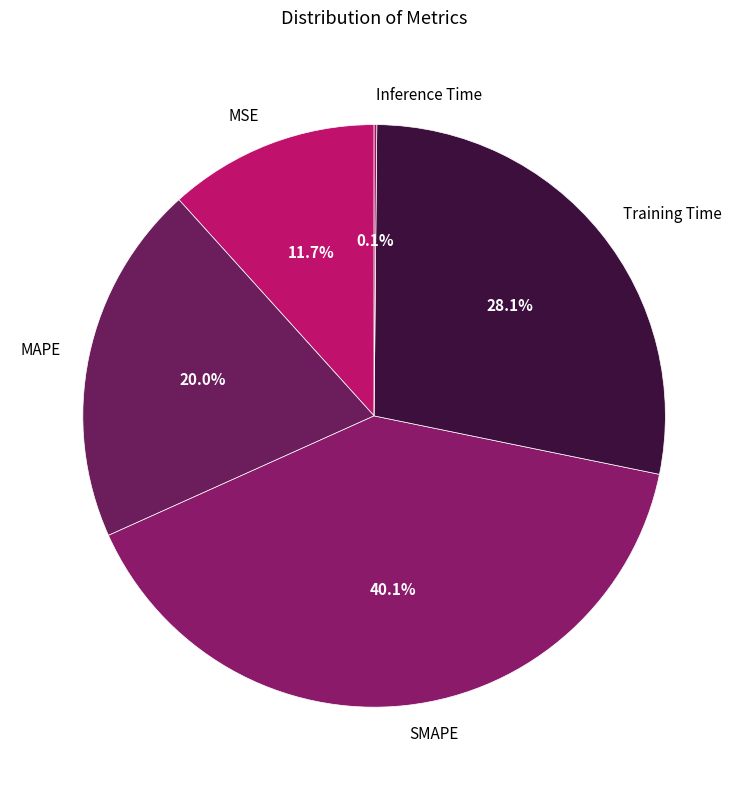

Is it true that MSE is 12% of the pie?

True